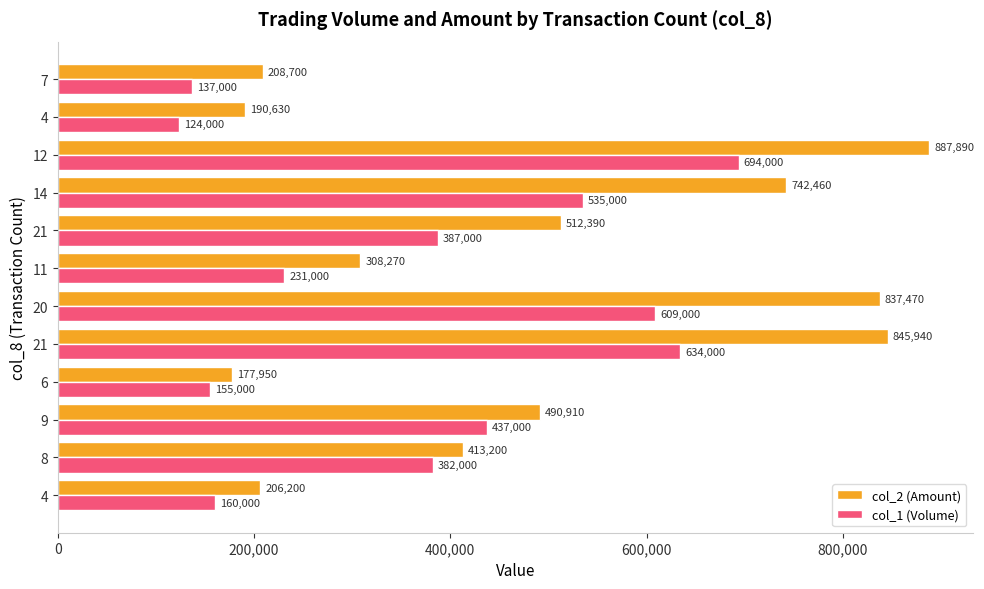

How many categories are shown in the chart?

12